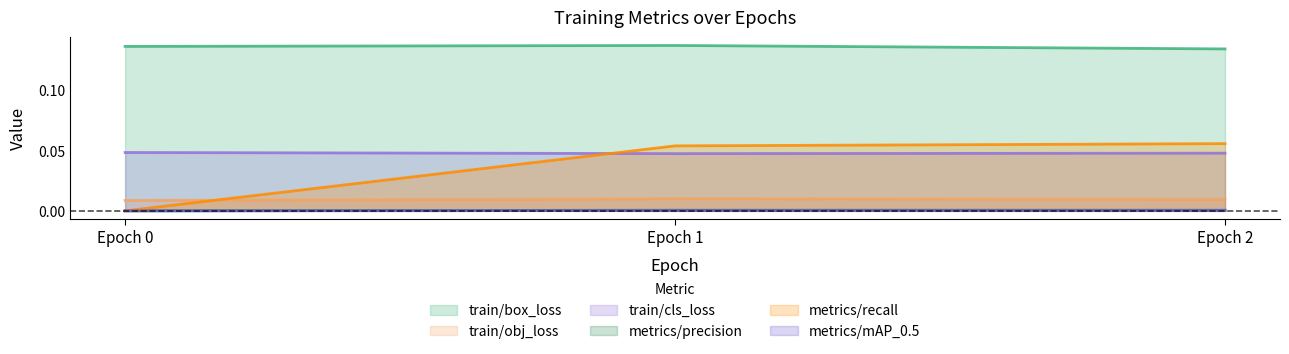

Is the value of train/cls_loss at Epoch 2 greater than the value of metrics/recall at Epoch 1?

No